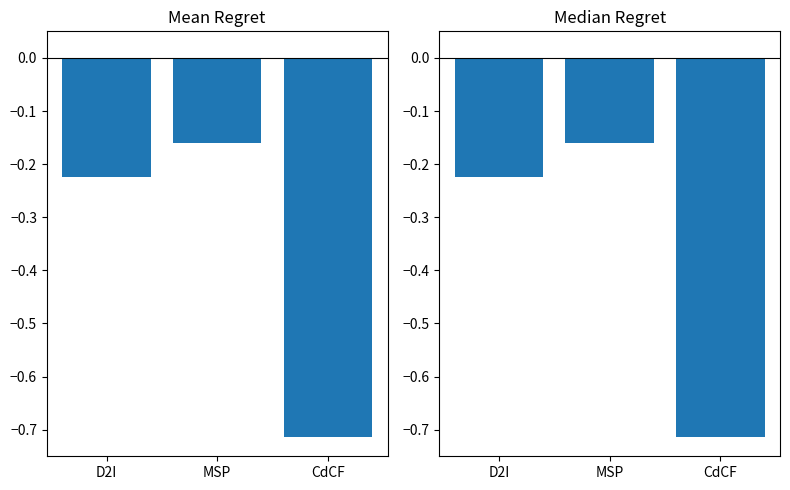

Which label corresponds to the smallest value in the chart?

CdCF